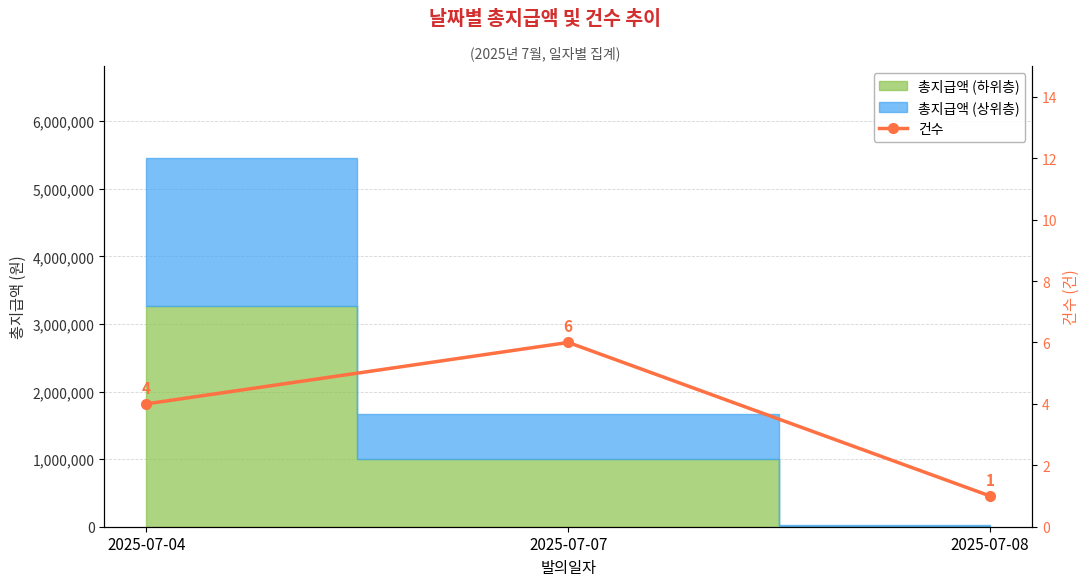

List the labels in order of value, largest first.

2025-07-07, 2025-07-04, 2025-07-08